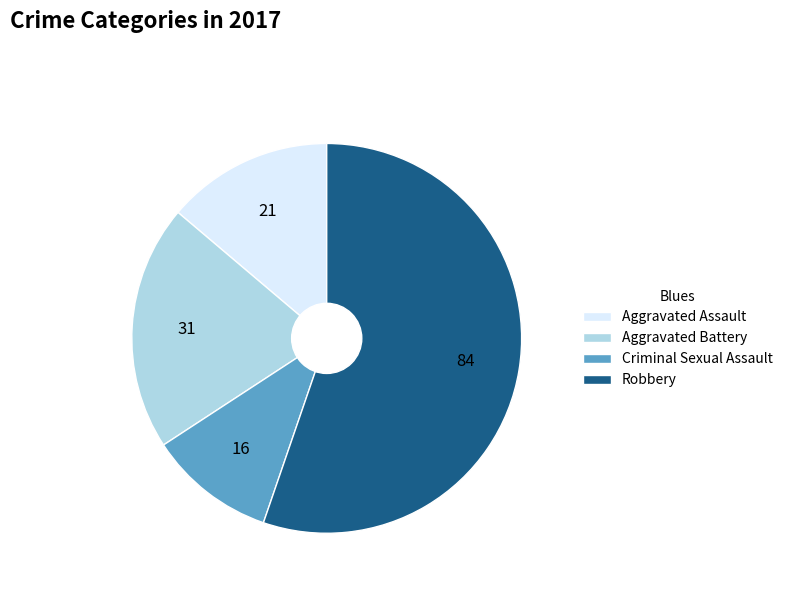

How many slices are in this pie chart?

4